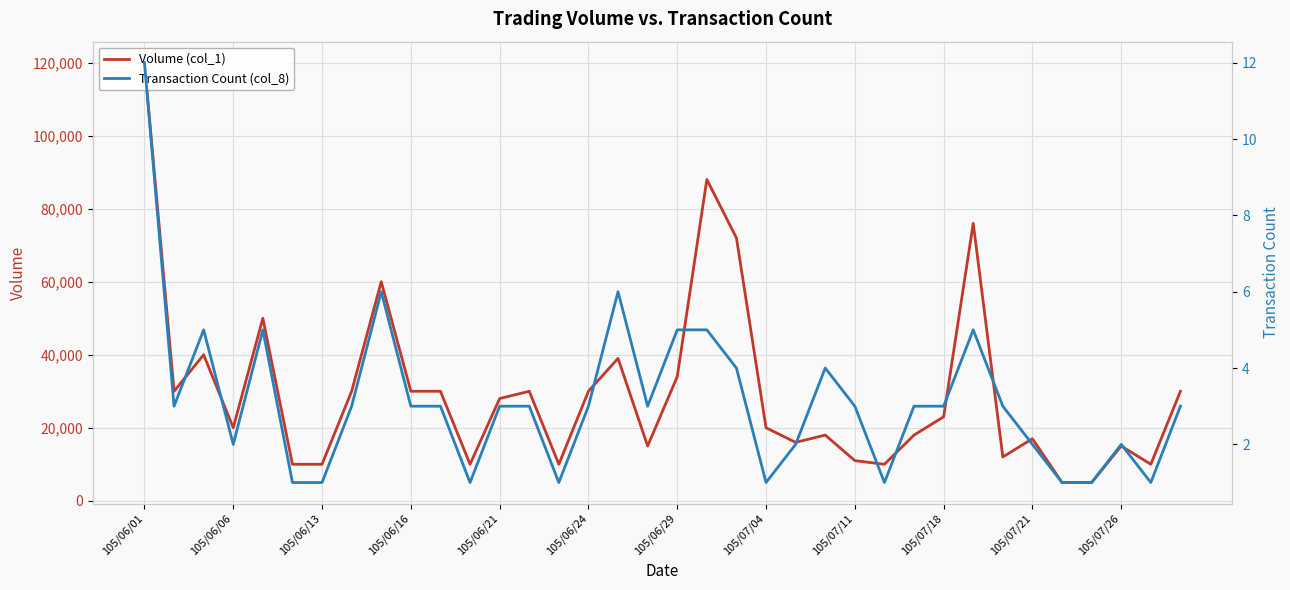

How many categories are shown in the chart?

36